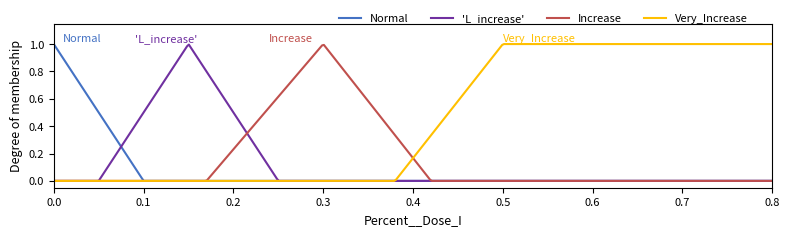

Which series has the largest total across all categories?

Very_Increase